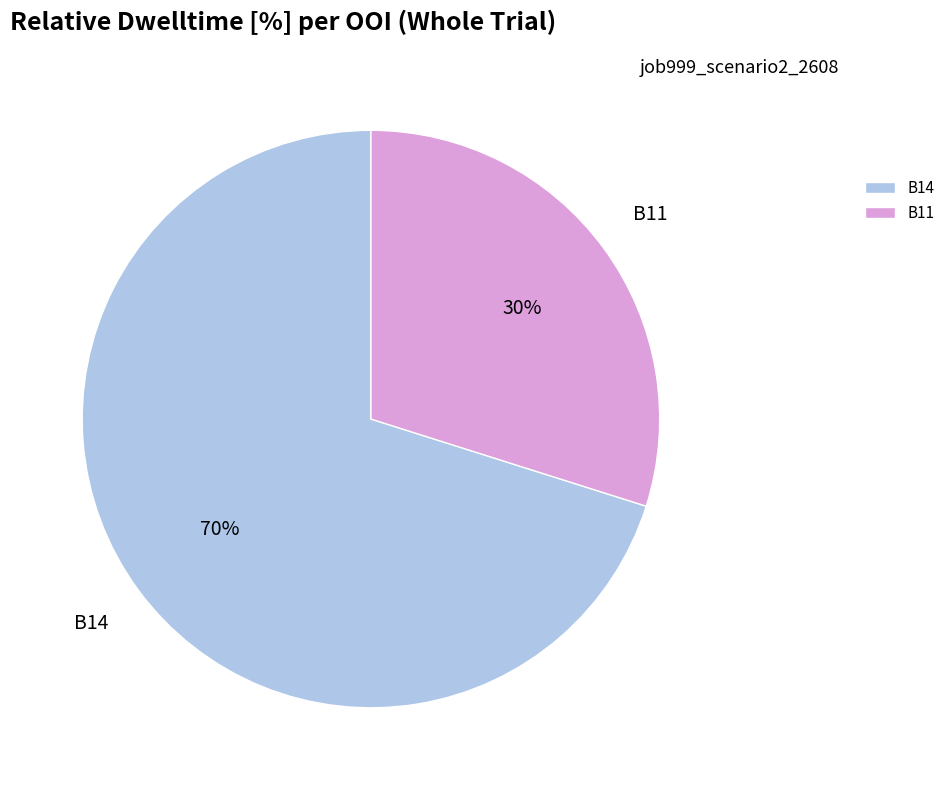

Which category accounts for the majority?

B14